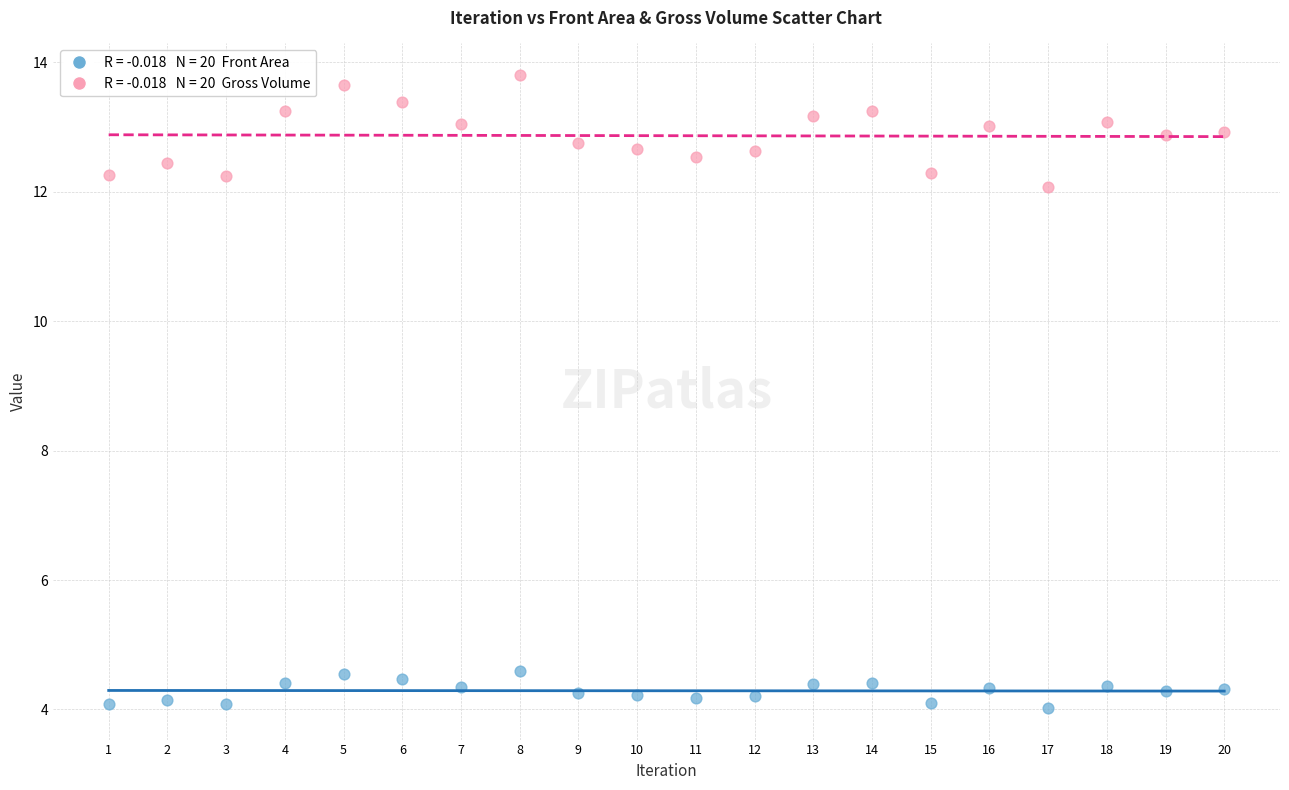

Across all data points, what is the range of X values (max minus min)?

19.0